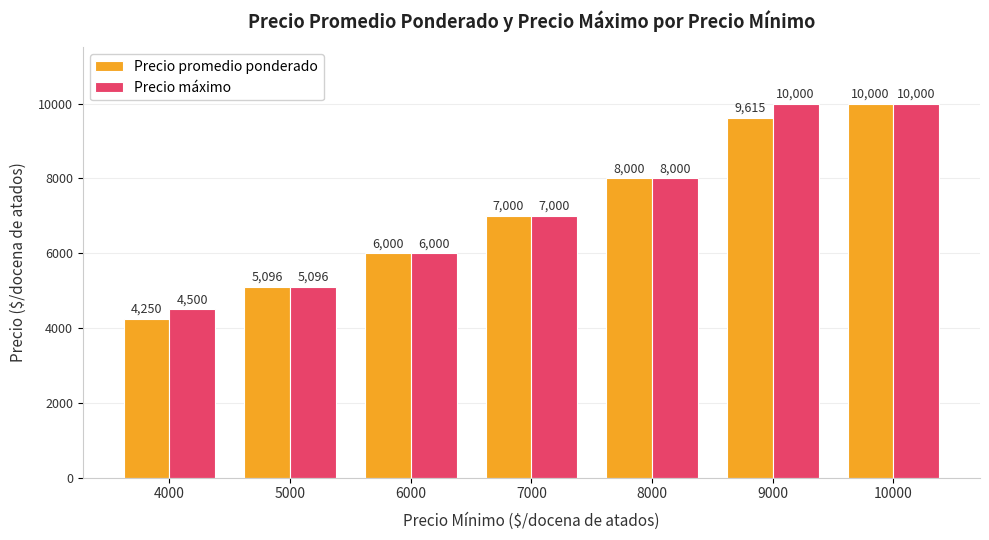

Read the Precio máximo value at 8000.

8000